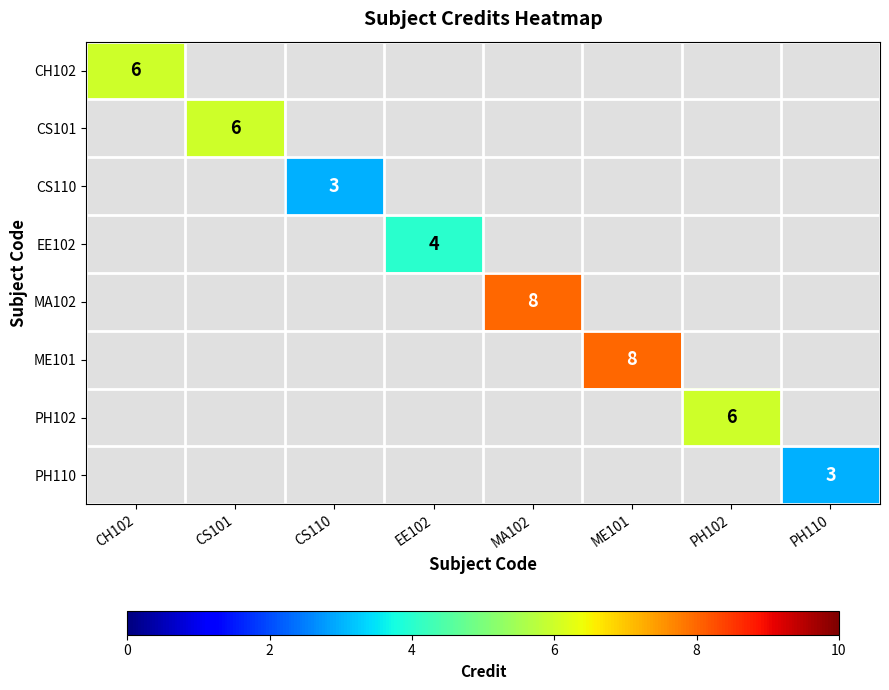

Which category has the lowest value across all series?

CS110